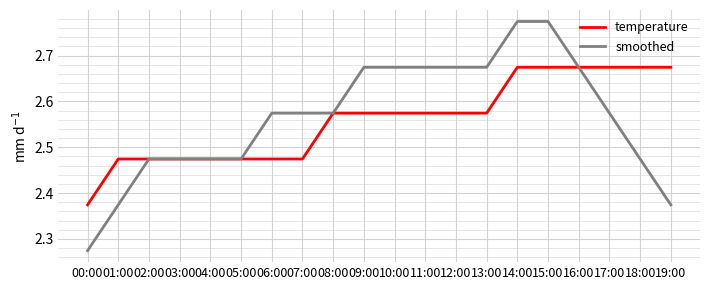

List the series in order of their peak value, lowest first.

temperature, smoothed